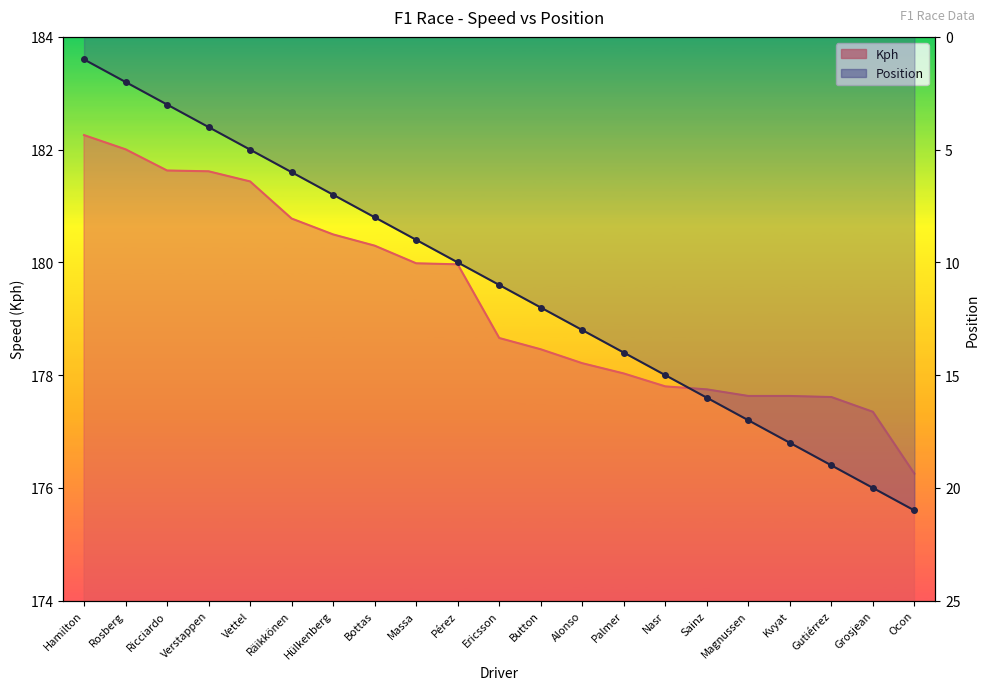

True or false: Kph and Position cross at least once.

False